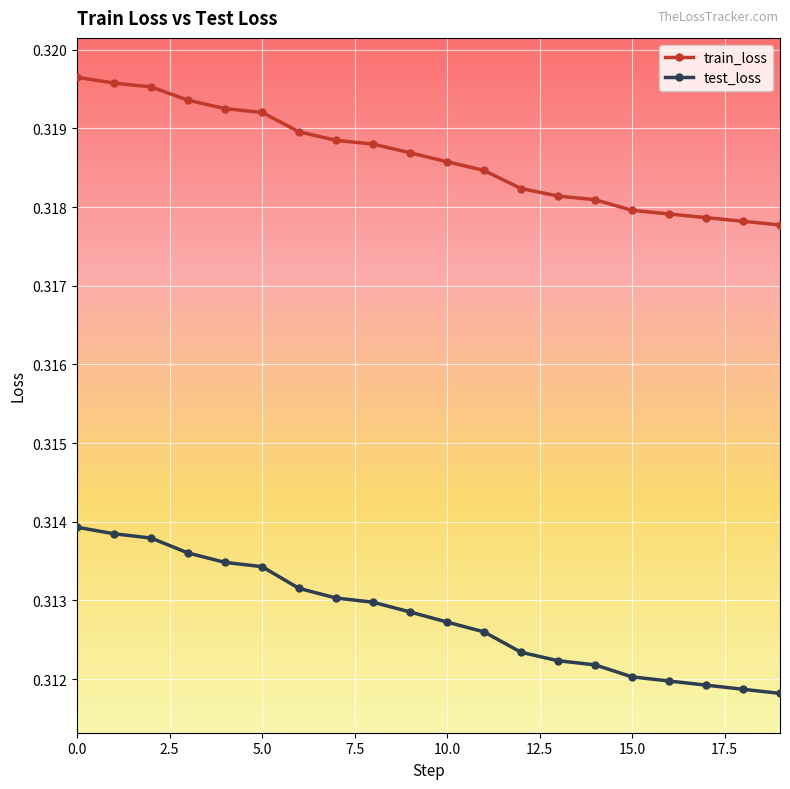

How many train_loss values are between 0 and 1?

20